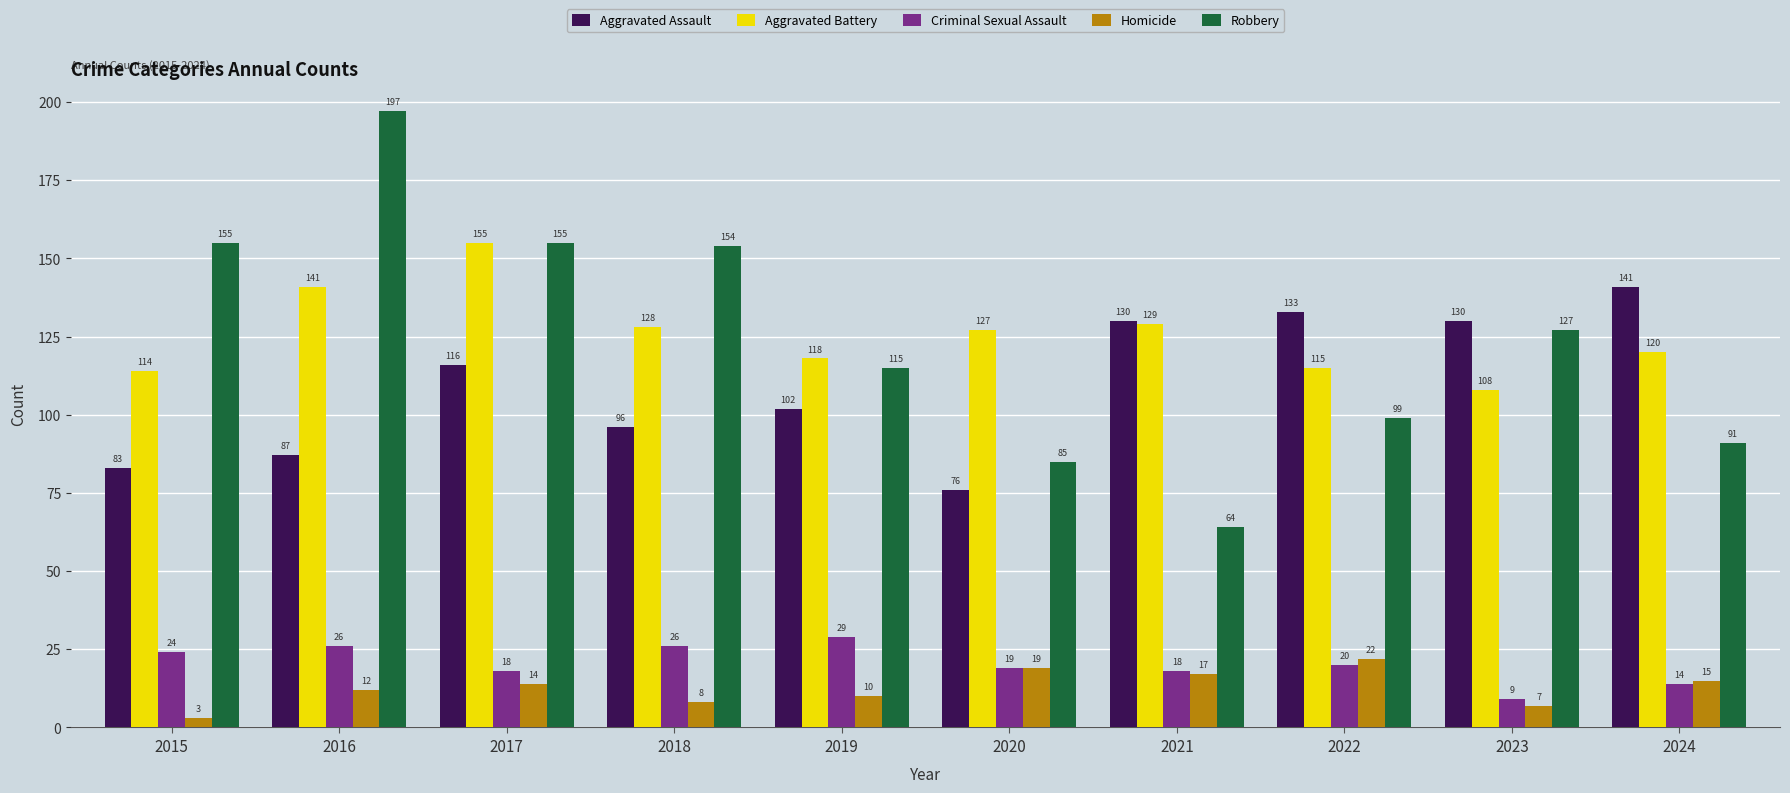

Between 2021 and 2023, which series saw the biggest shift?

Robbery